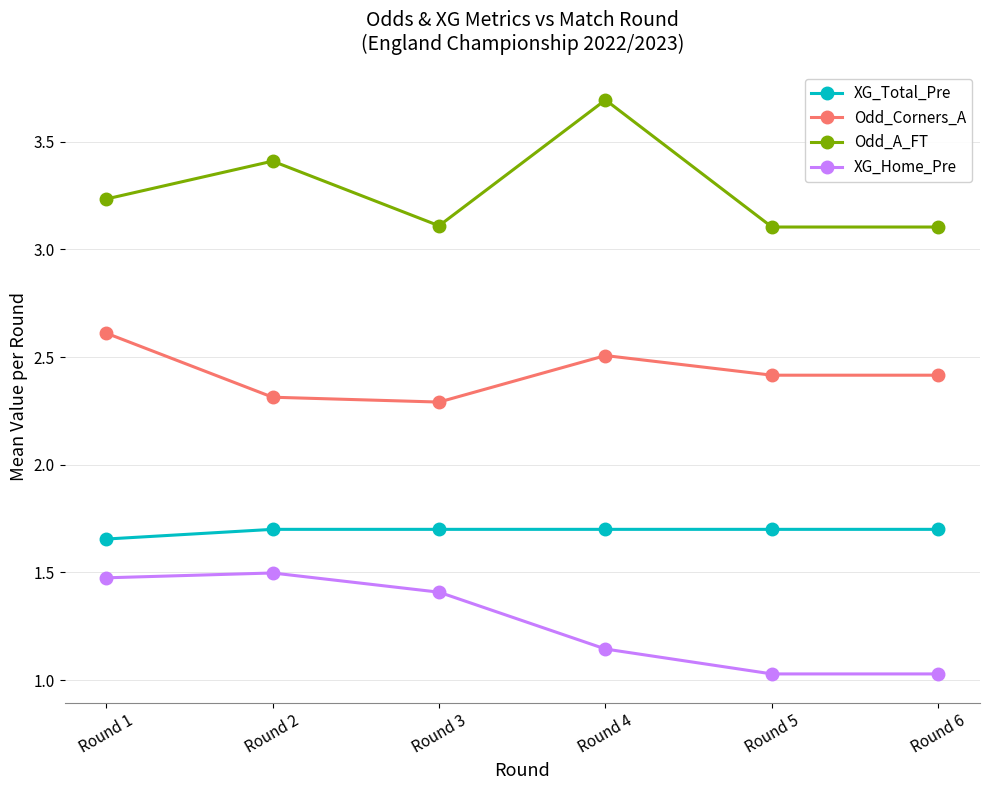

True or false: XG_Home_Pre and Odd_A_FT intersect in this chart.

False